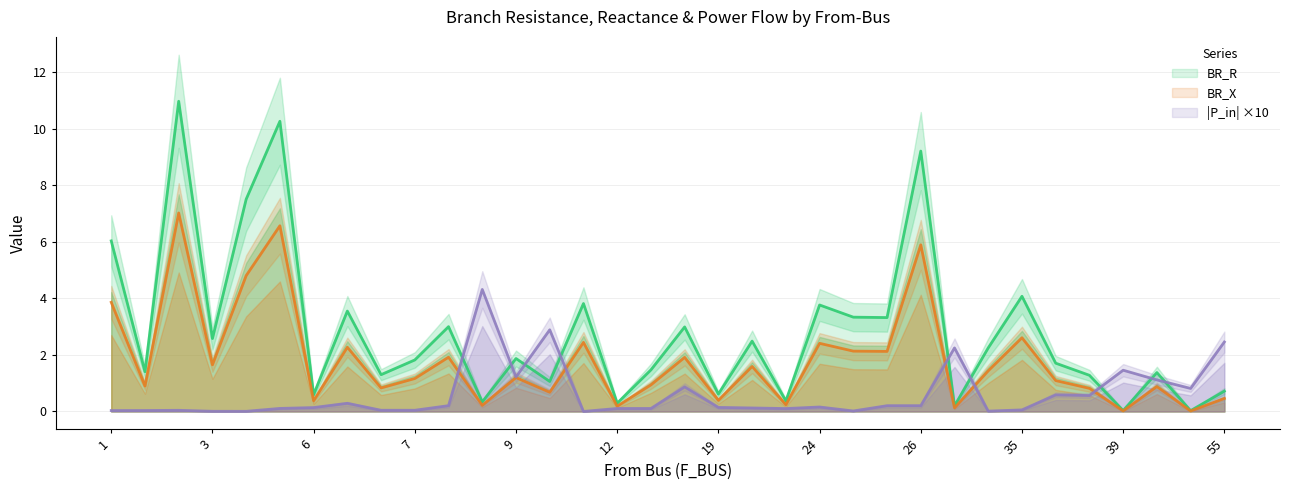

Where is the first local minimum for P_in?

3